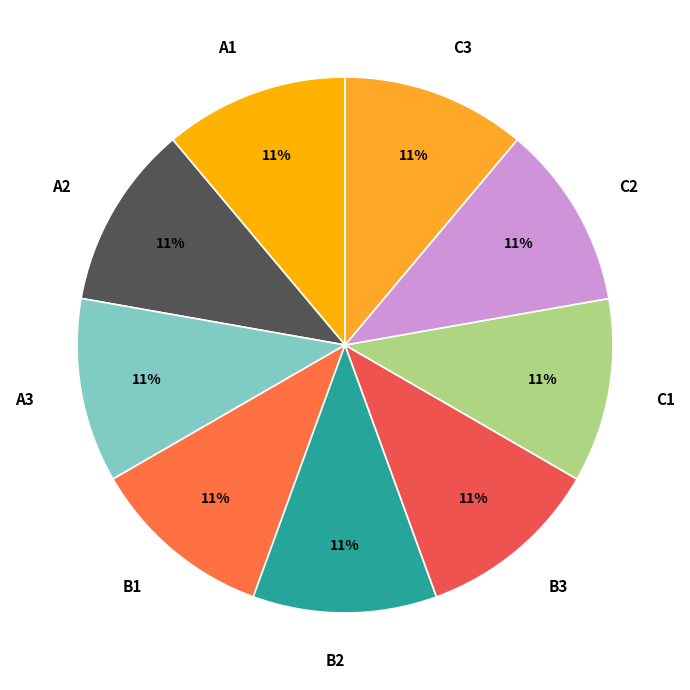

What percentage is the B2 slice, to the nearest percent?

11%